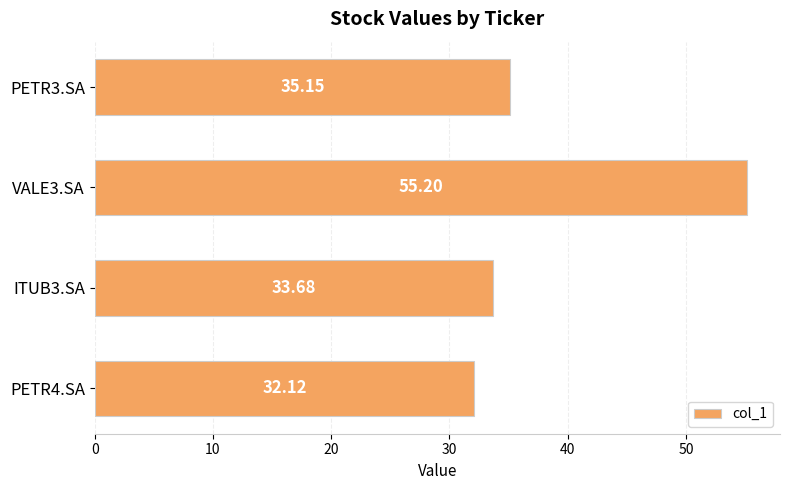

What is the difference between the second highest and second lowest values?

1.5